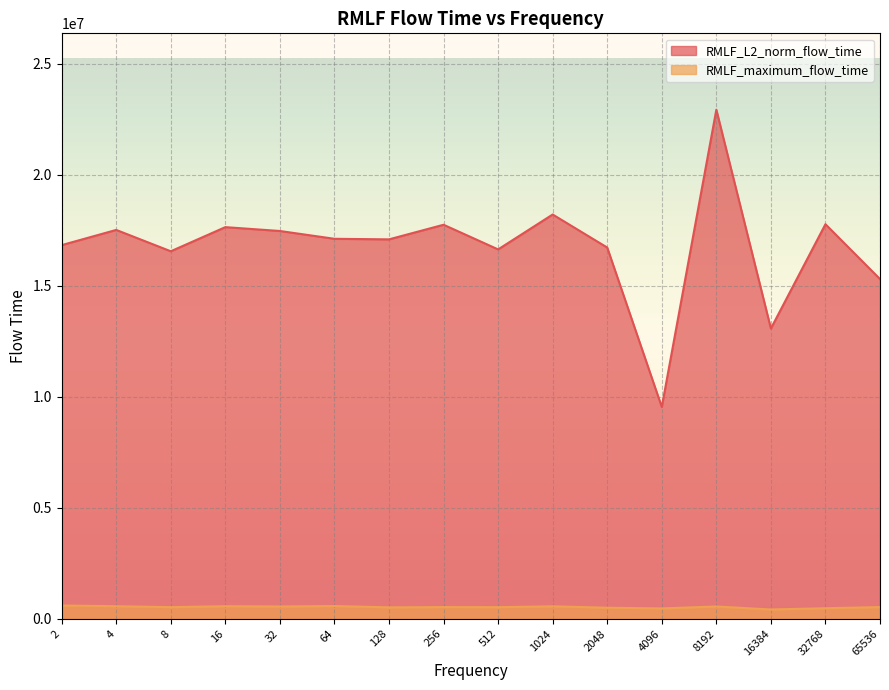

Which series has the largest range (max minus min)?

RMLF_L2_norm_flow_time